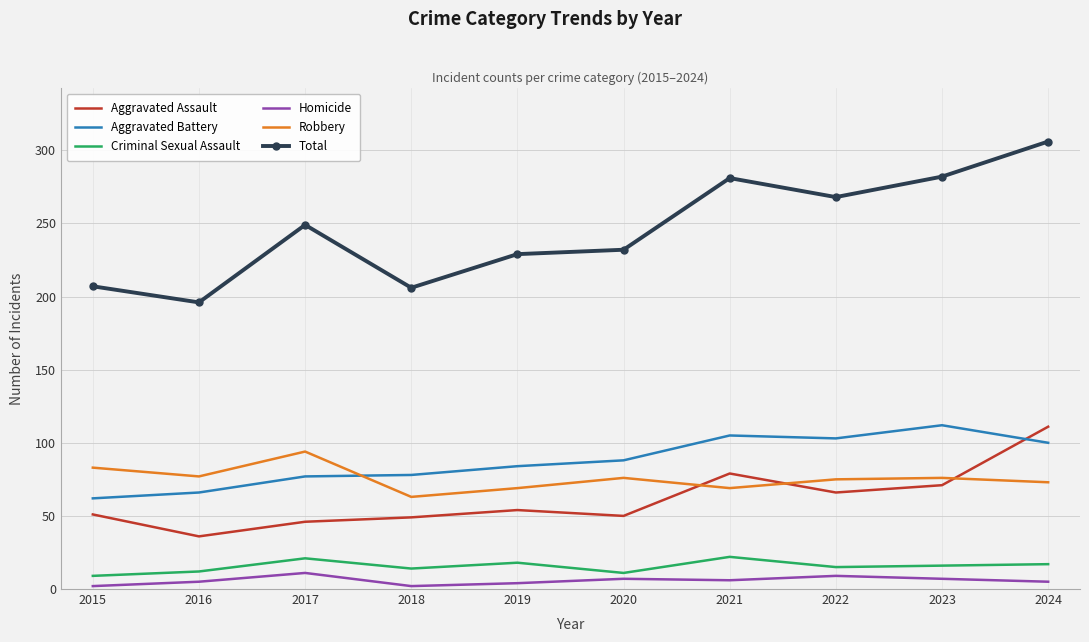

Between 2015 and 2021, which series saw the biggest shift?

Total